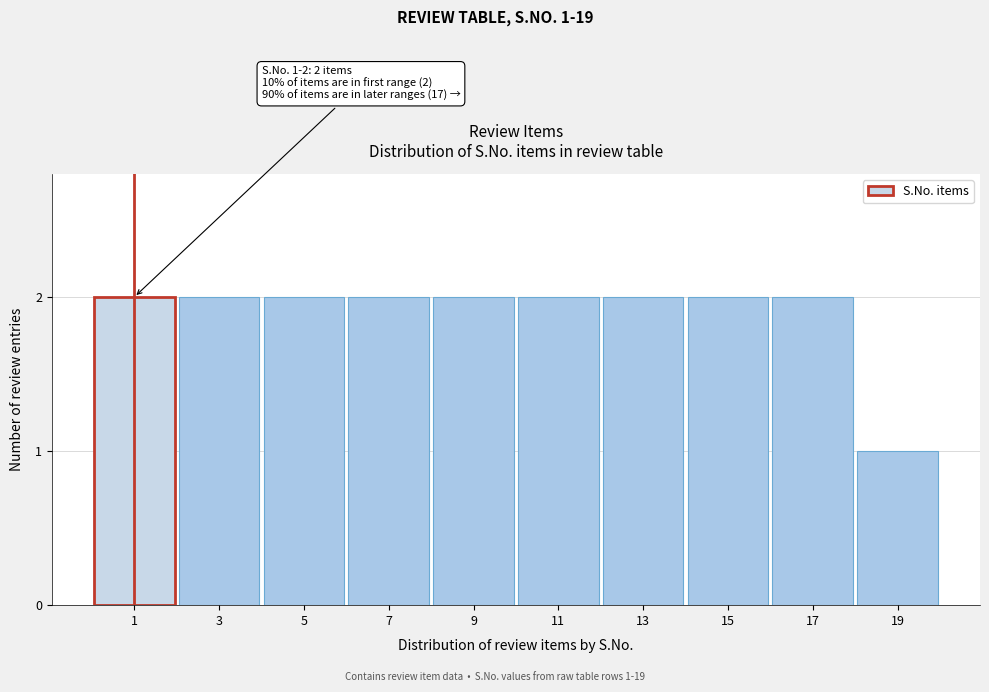

Reading left to right, extract all data points from this chart.

2	2	2	2	2	2	2	2	2	1